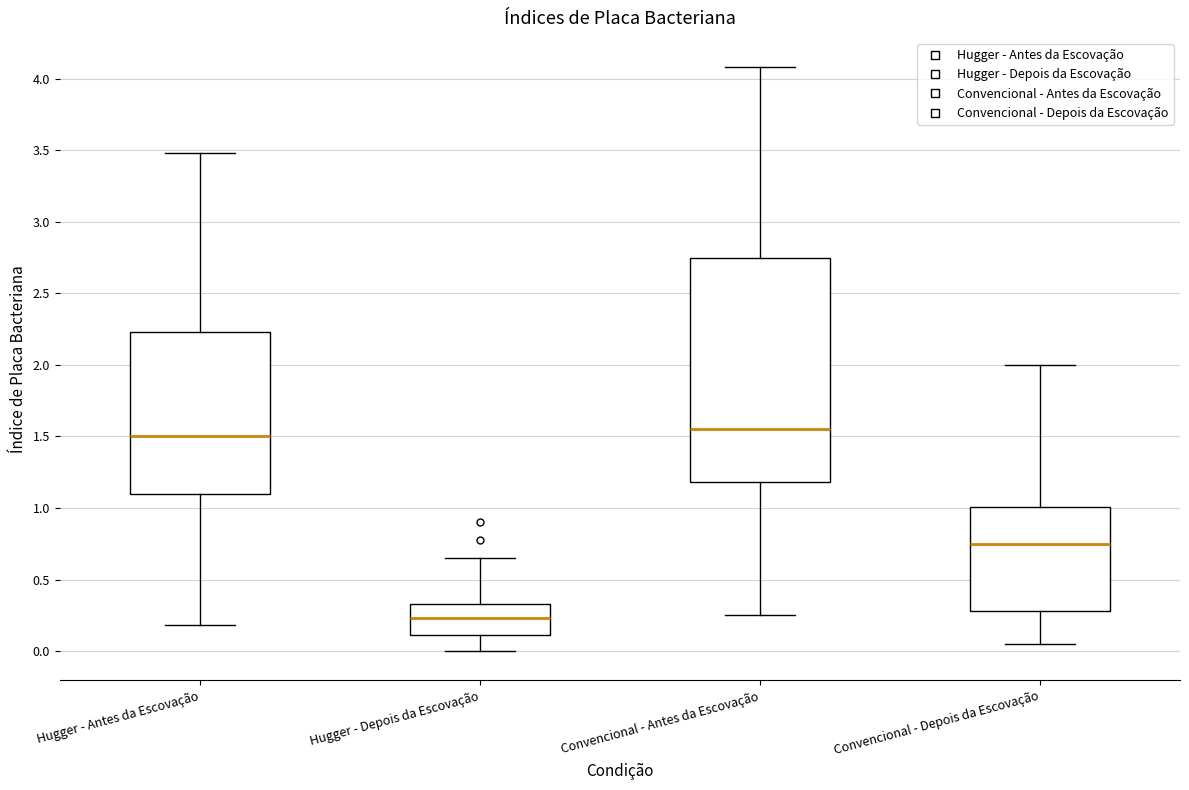

Which box is the tallest, from its lower edge to its upper edge?

Convencional - Antes da Escovação